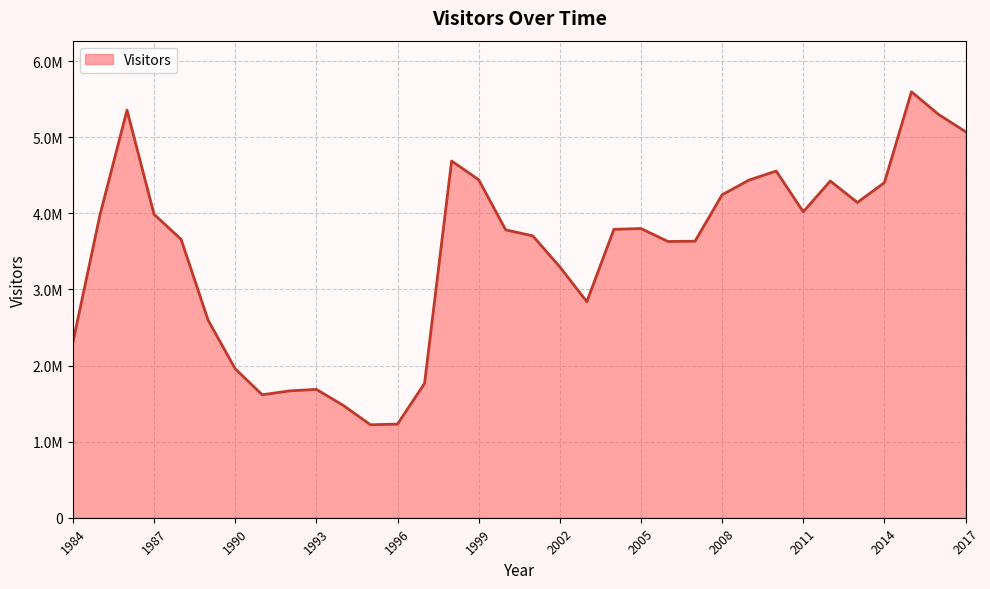

Does the chart have visible grid lines?

Yes